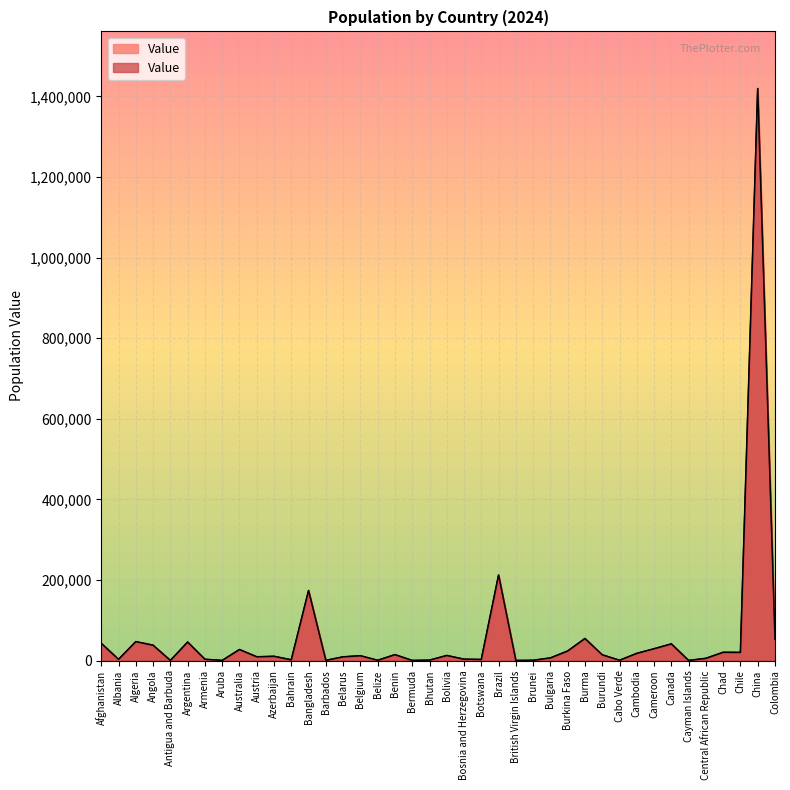

True or false: the data shows 11766.3 at Belgium.

True